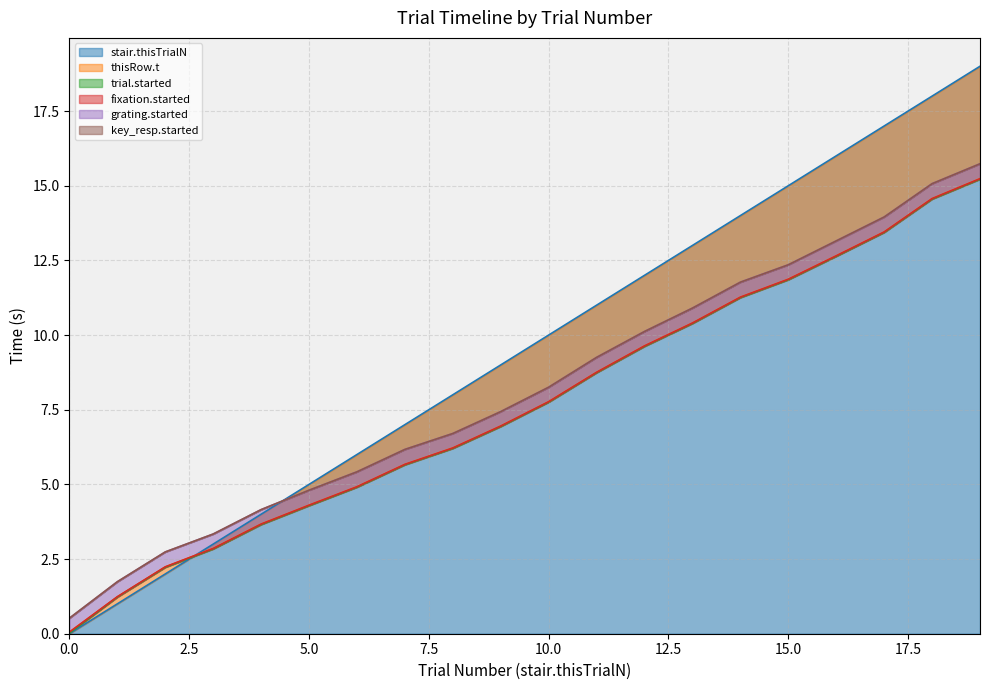

What is the sum of the fixation.started values at 6 and 14?

16.2